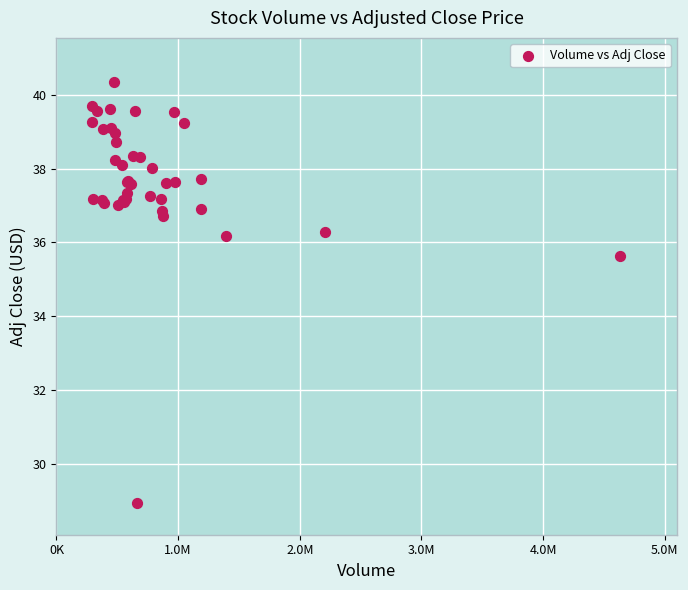

What Y value in the scatter plot is closest to 34?

35.6